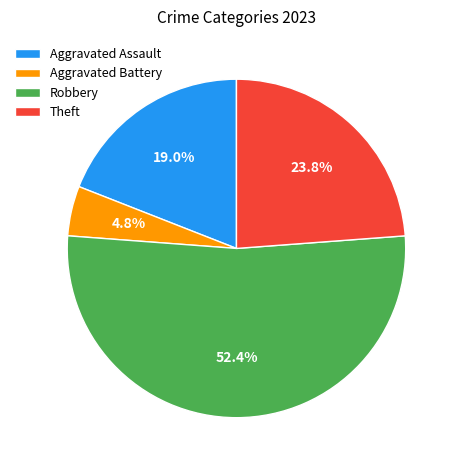

To the nearest percent, what is the difference between the Robbery and Theft slice percentages?

29%